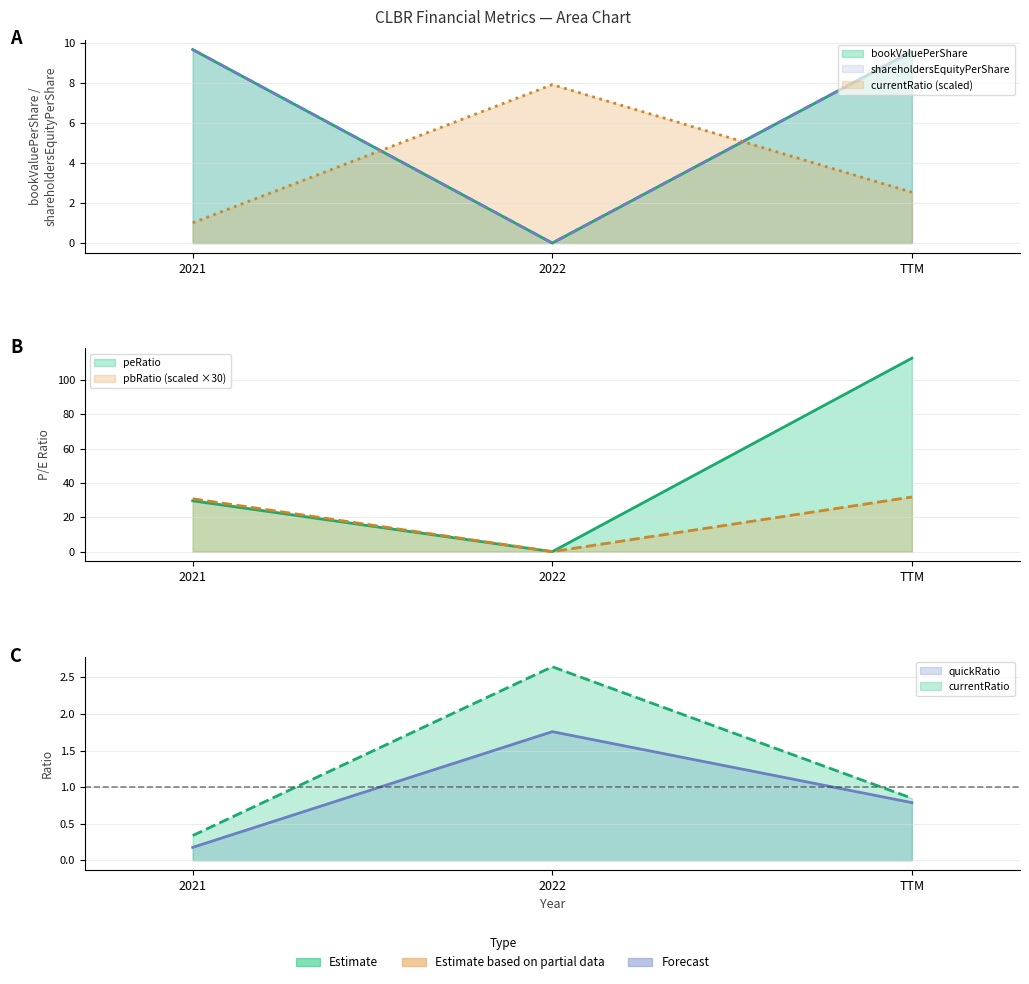

Reading right to left, what are all the values shown in this chart?

bookValuePerShare: TTM=9.6	2022=0.0	2021=9.7
currentRatio: TTM=2.5	2022=7.9	2021=1.0
shareholdersEquityPerShare: TTM=9.6	2022=0.0	2021=9.7
peRatio: TTM=112.6	2022=0.0	2021=29.6
pbRatio: TTM=31.8	2022=0.0	2021=30.8
quickRatio: TTM=0.8	2022=1.8	2021=0.2